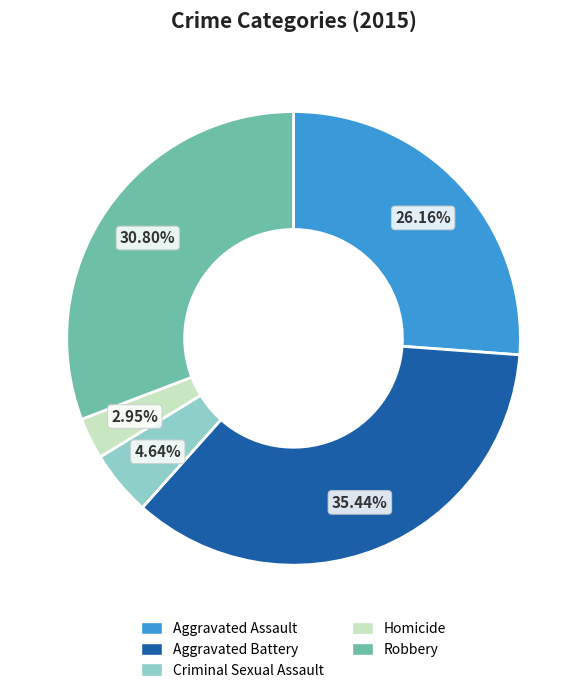

How many segments does this pie chart have?

5